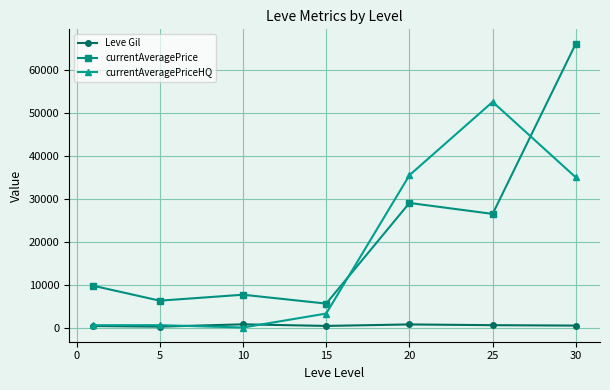

True or false: Leve Gil and currentAveragePrice cross at least once.

False